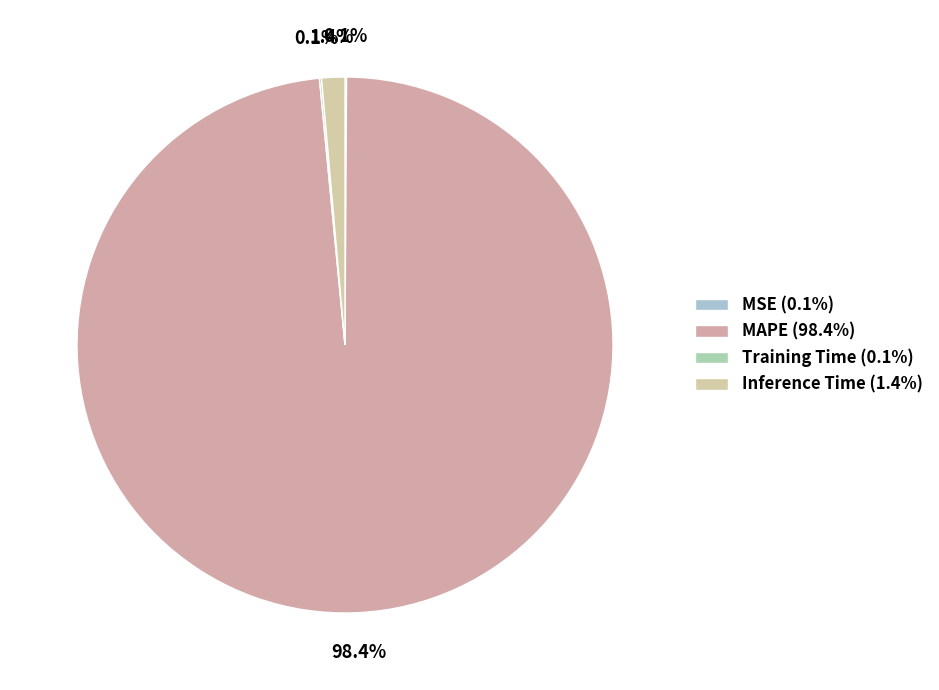

Rank the categories by value from lowest to highest.

MSE, Training Time, Inference Time, MAPE